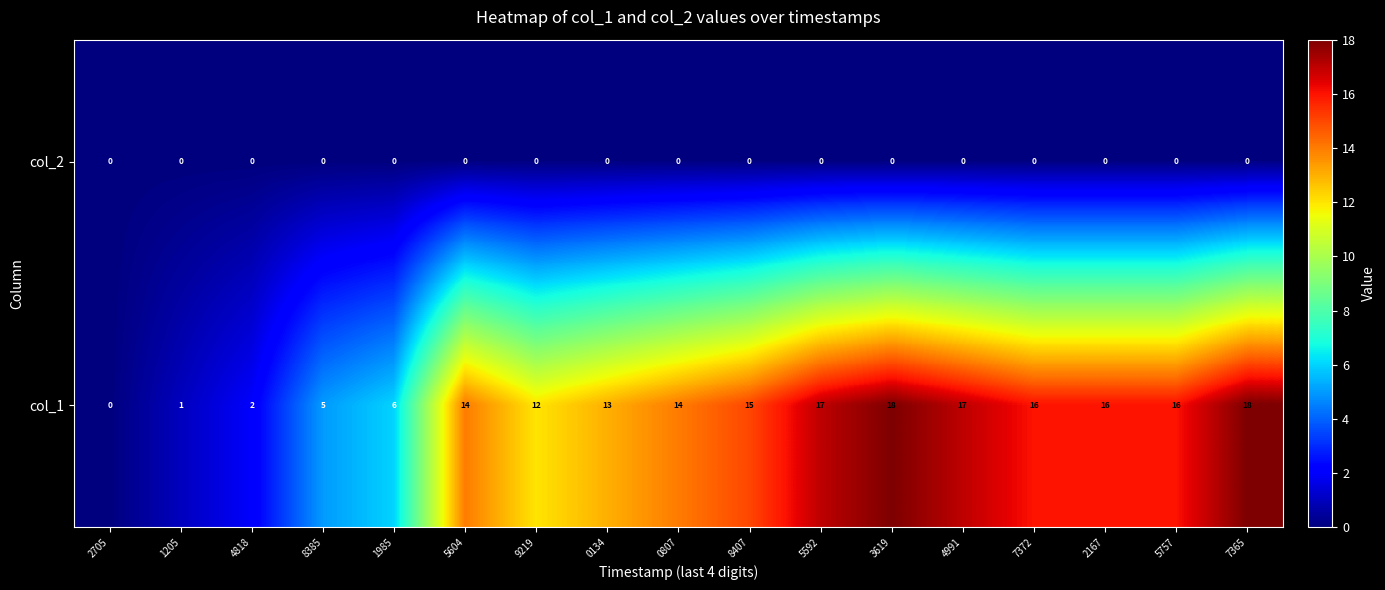

List the series in order of their overall mean, lowest first.

col_2, col_1